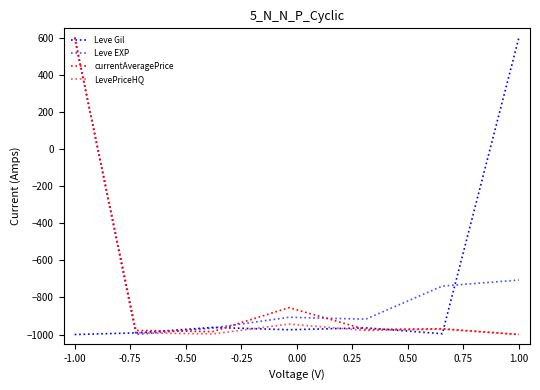

True or false: Leve EXP and LevePriceHQ intersect in this chart.

True